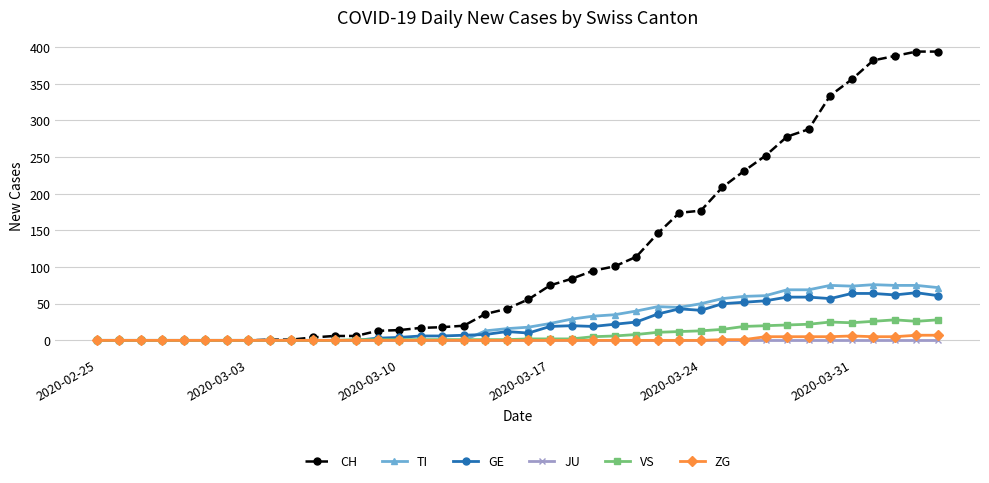

Which series has the largest range (max minus min)?

CH